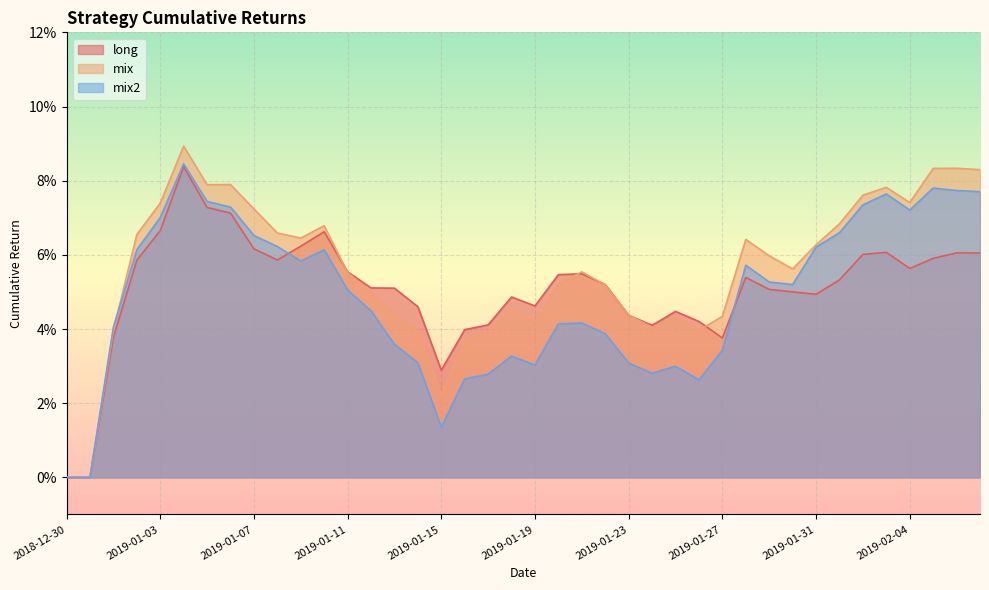

How many times do long and mix cross each other?

6